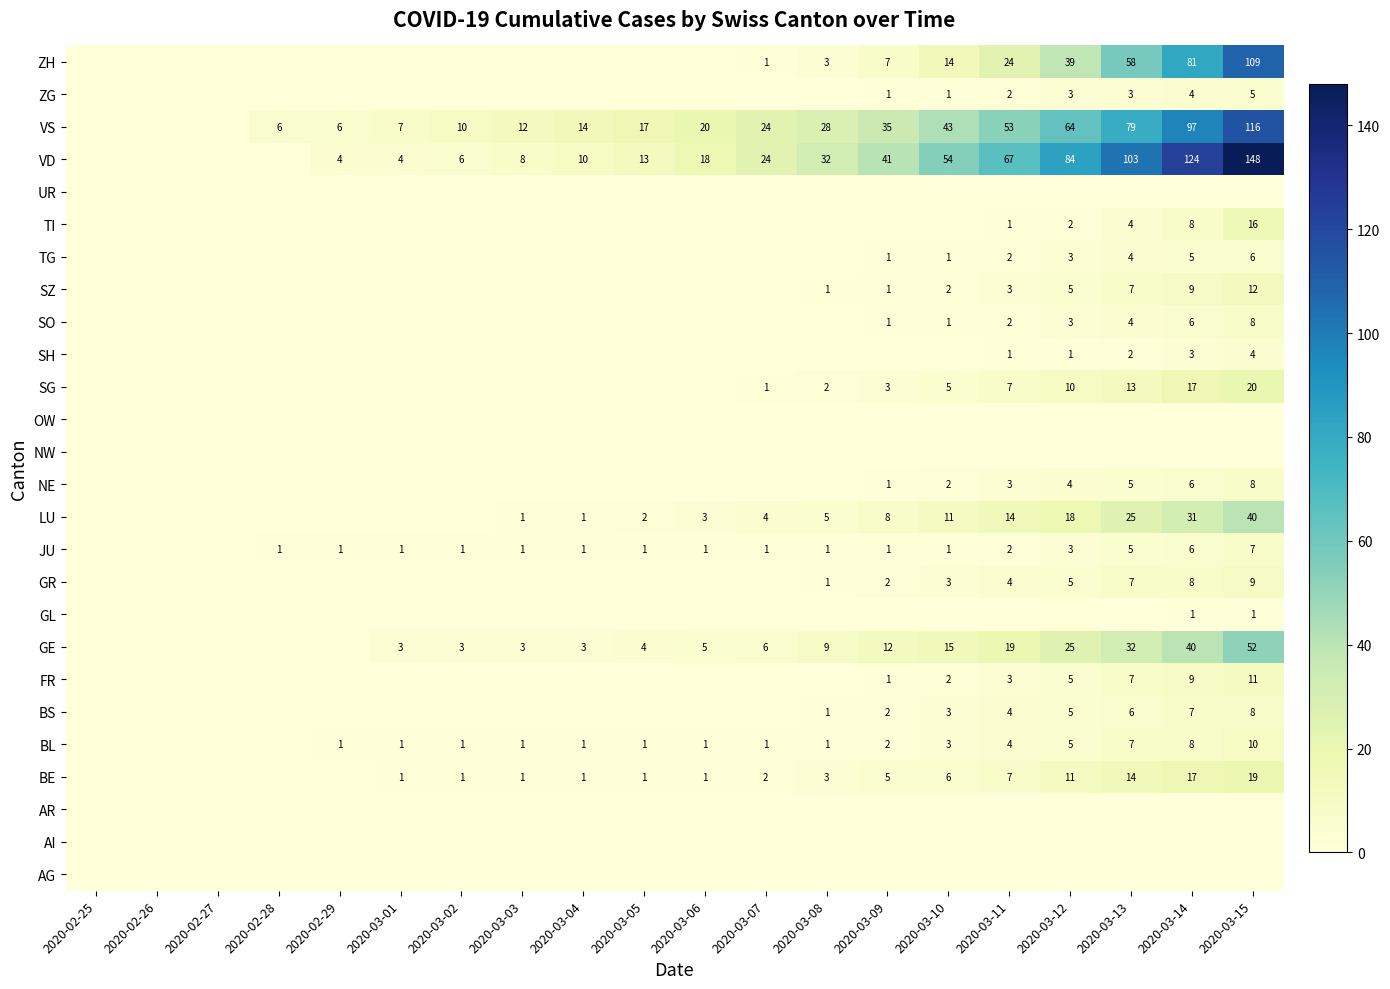

Between 2020-03-09 and 2020-03-07, which is larger?

2020-03-09